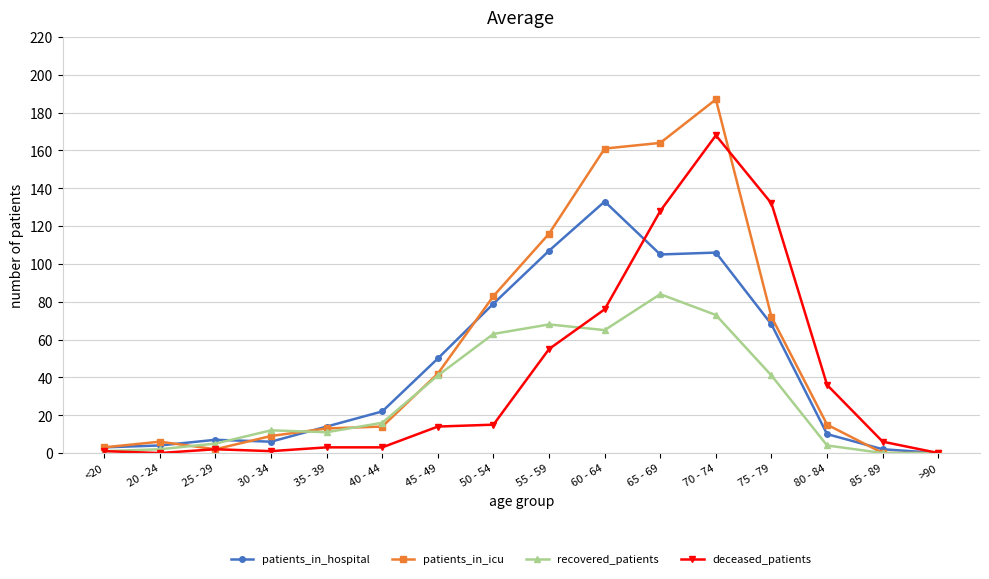

What are all the series names shown in the legend?

patients_in_hospital, patients_in_icu, recovered_patients, deceased_patients